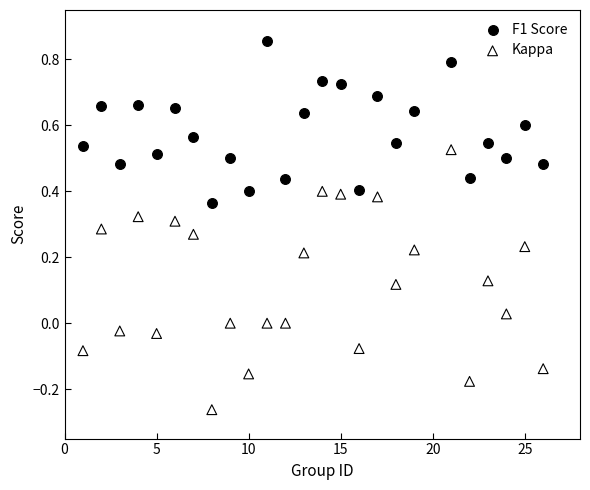

What are all the series names shown in the legend?

F1 Score, Kappa